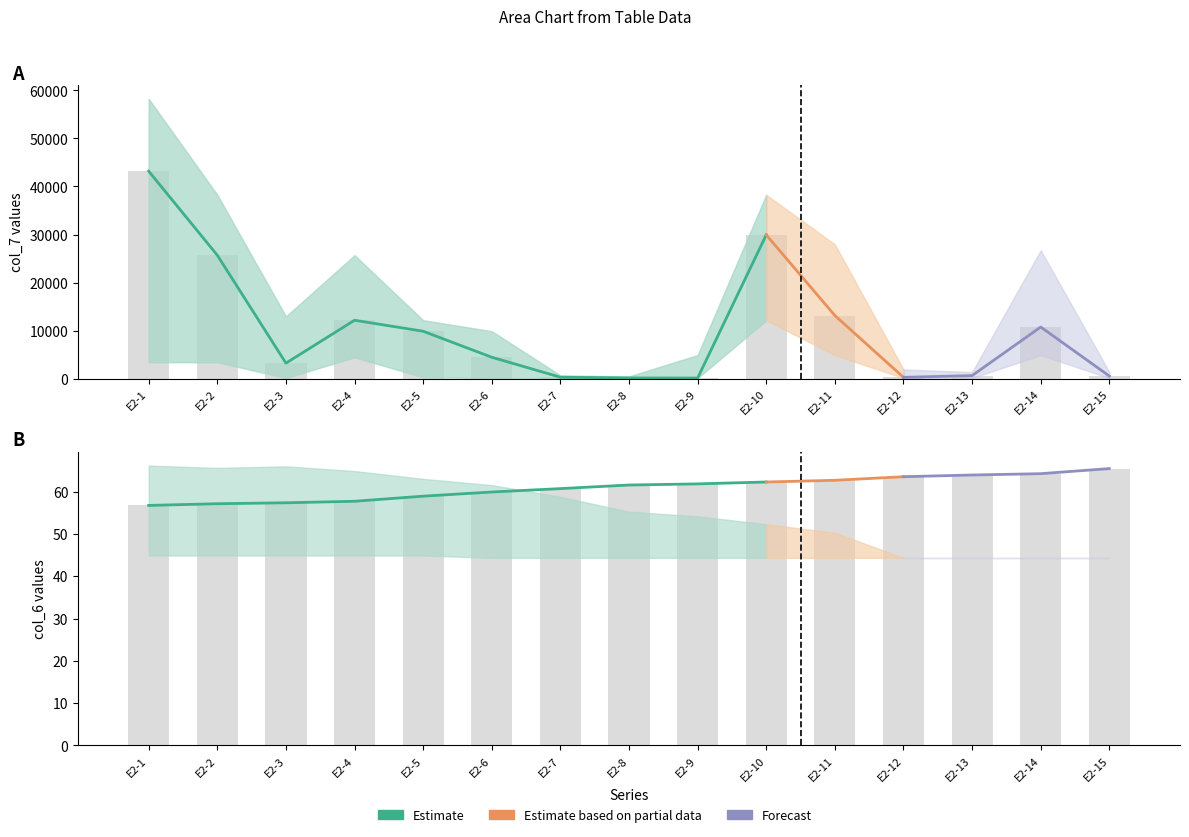

Between E2-4 and E2-14, which series saw the biggest shift?

col_7_mean